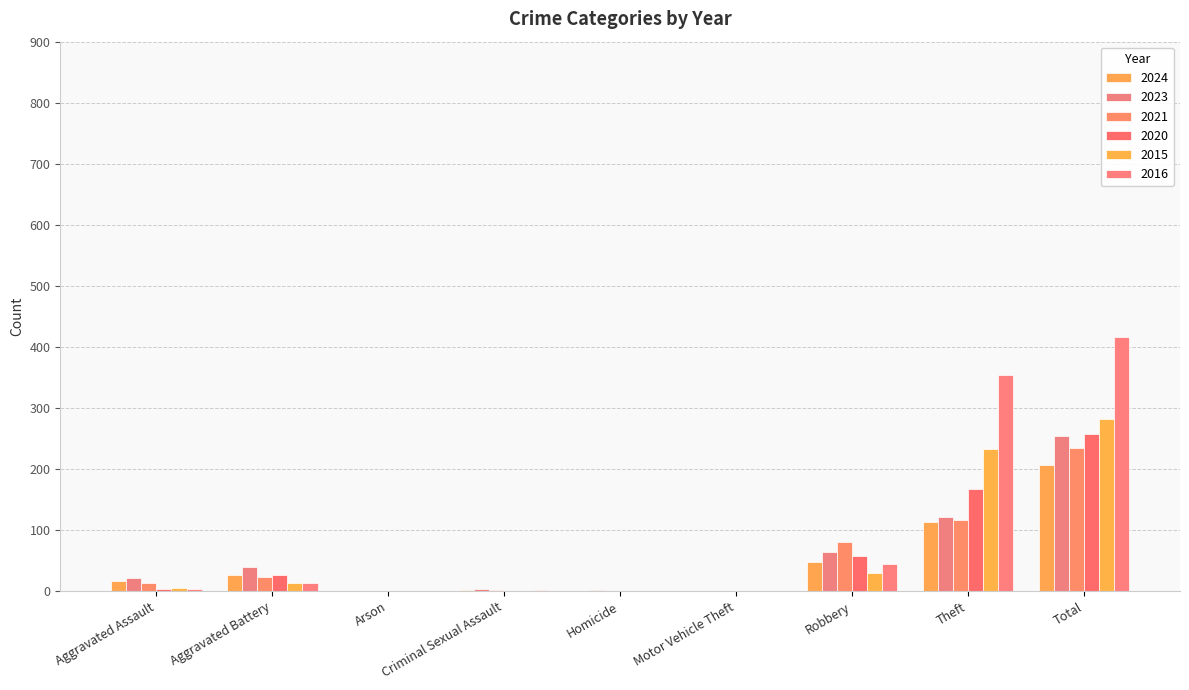

What is the sum of all 2016 values?

832